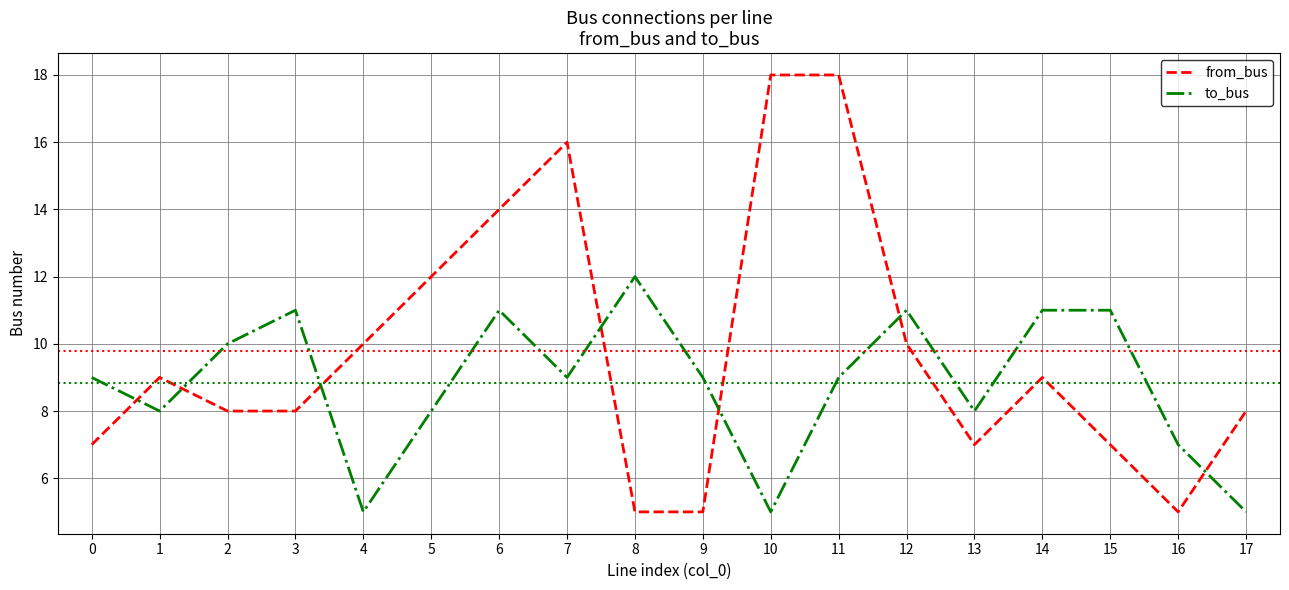

Does the chart have visible grid lines?

Yes